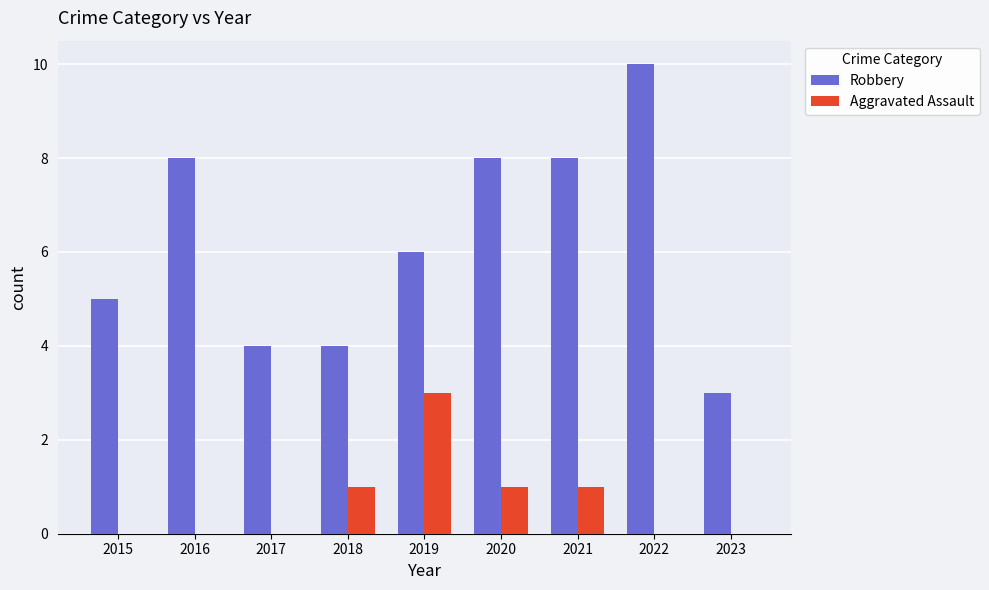

Where is Robbery nearest to the value 6?

2019